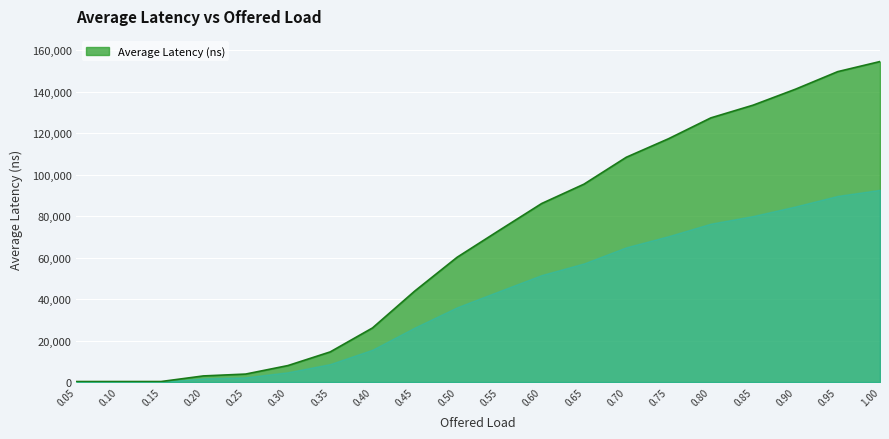

How many categories are shown in the chart?

20